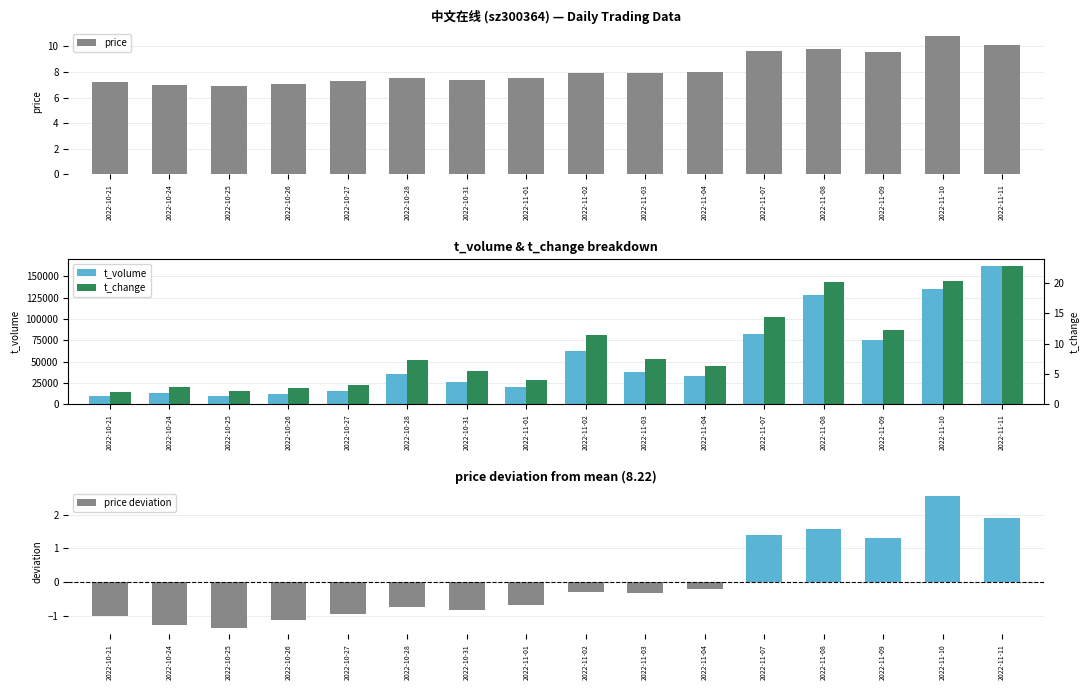

Which has a higher value, 2022-10-24 or 2022-11-10?

2022-11-10